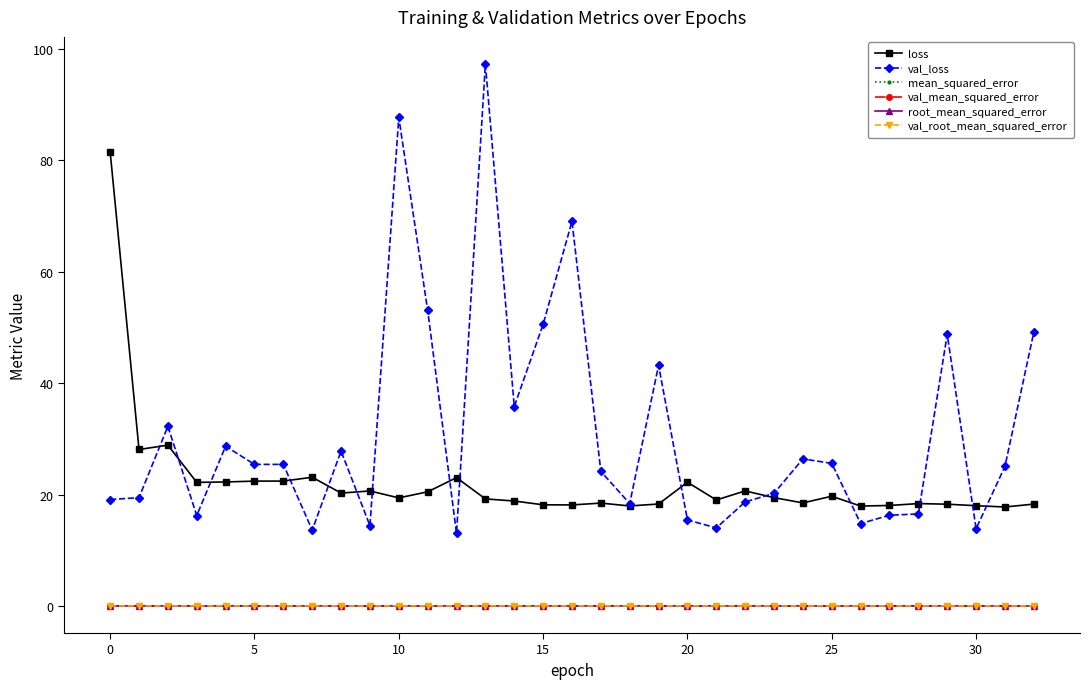

True or false: val_loss and loss intersect in this chart.

True